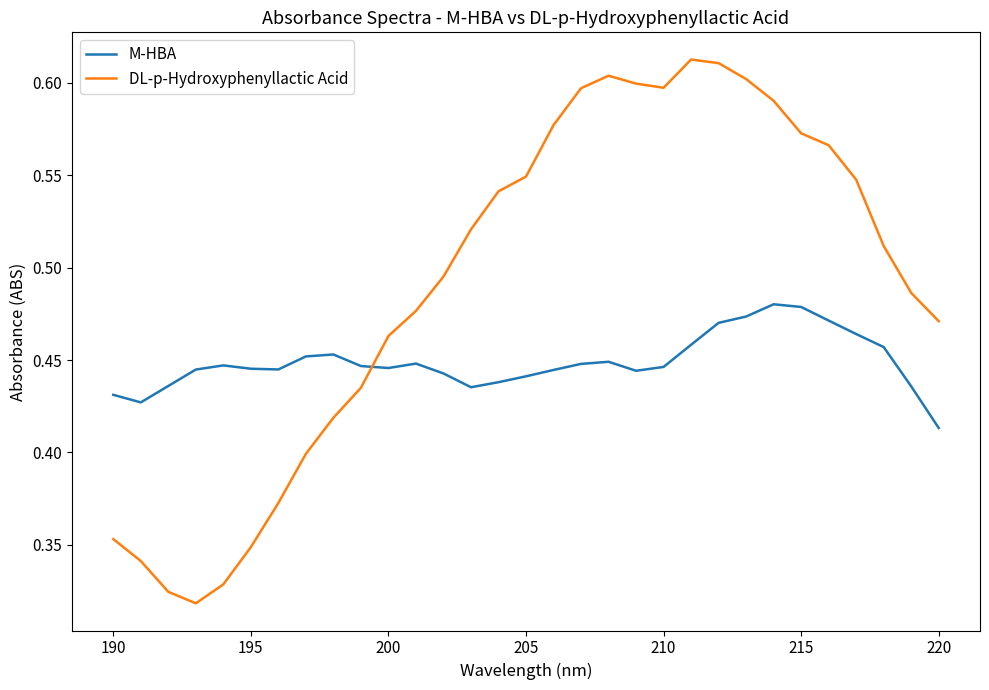

Does the chart have visible grid lines?

No